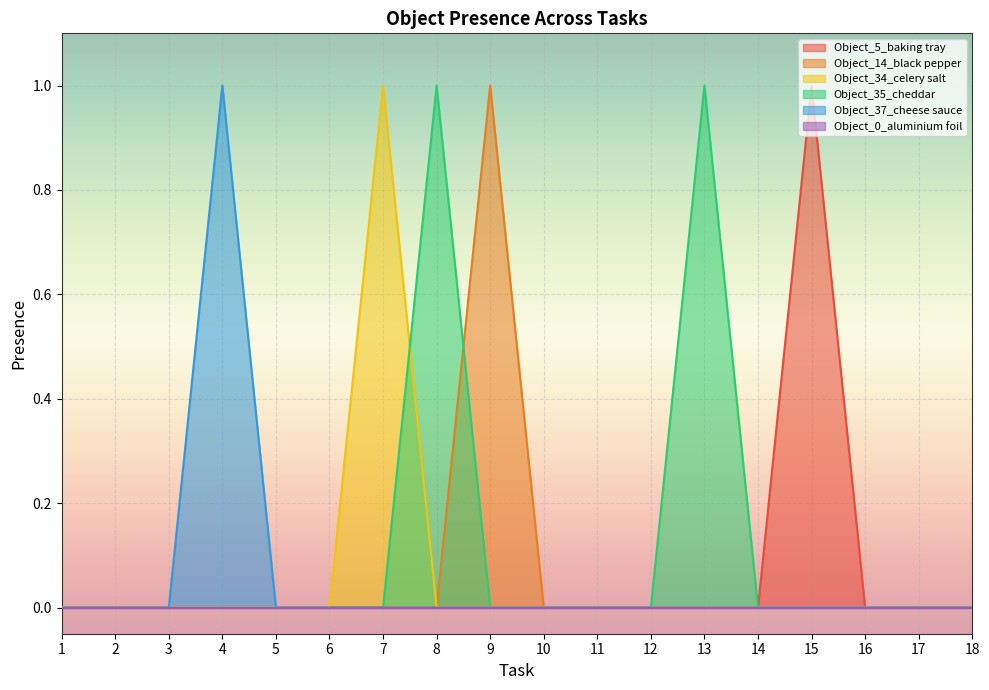

At how many categories does at least one series exceed 0?

6